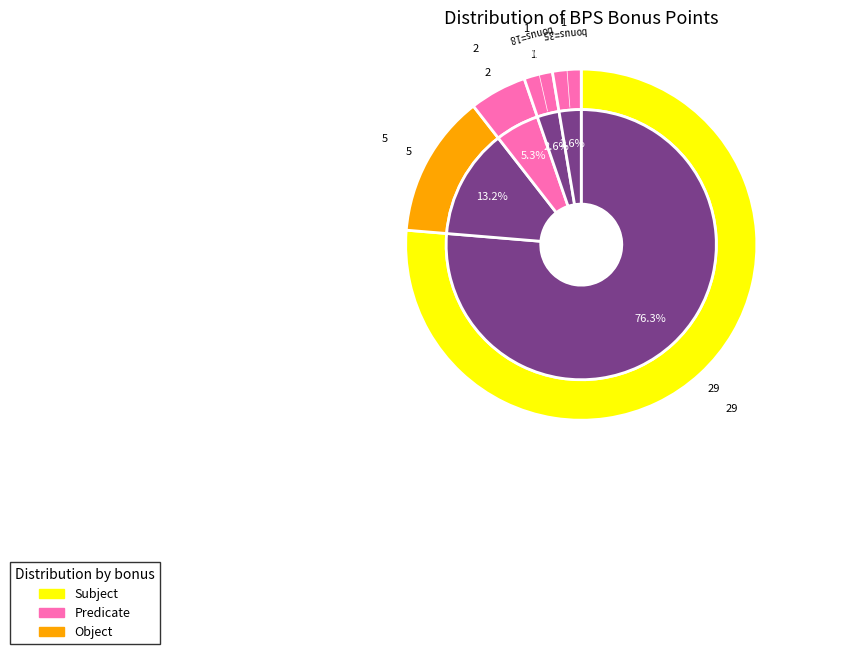

What is the smallest slice in the pie chart?

18 bonus